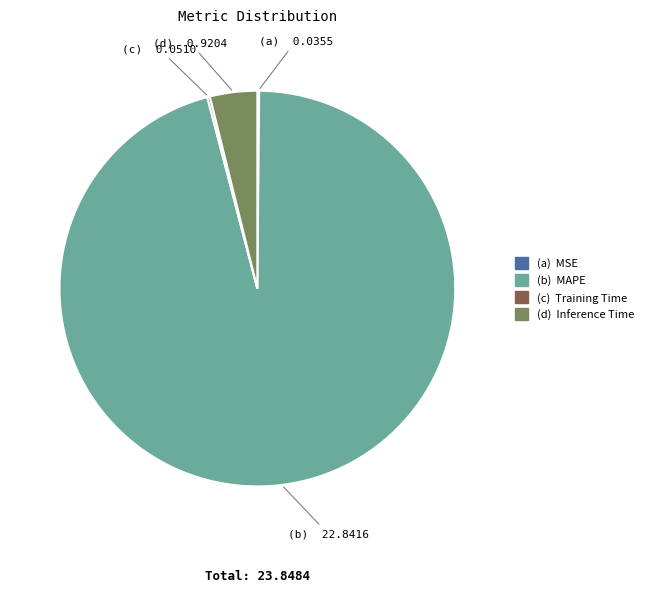

Is there a majority slice in this chart?

Yes